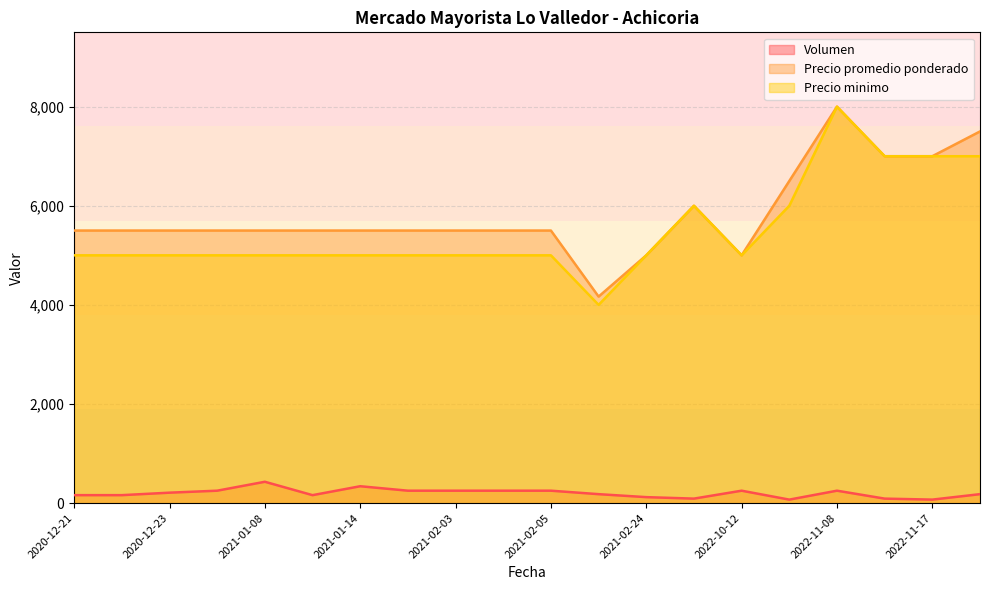

Which series has the widest spread of values?

Precio minimo